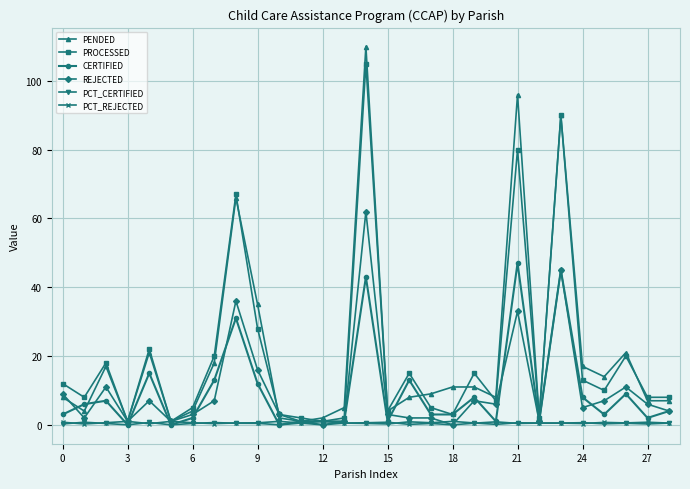

What is the value of the CERTIFIED point at the 14th from the left?

1.0